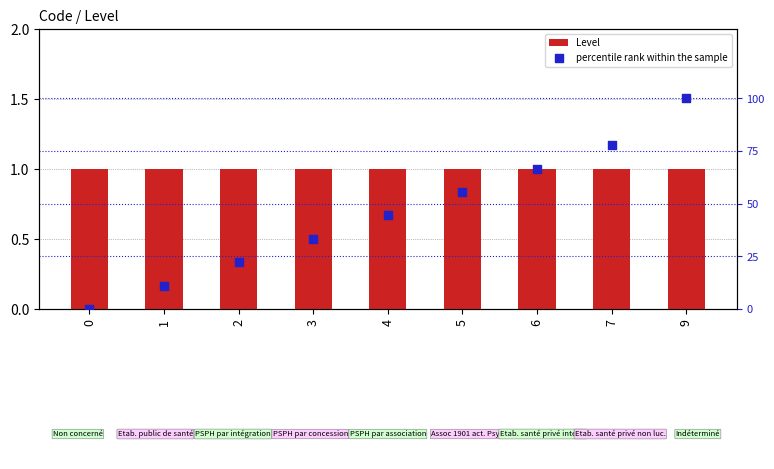

Which series has the largest total across all categories?

percentile rank within the sample